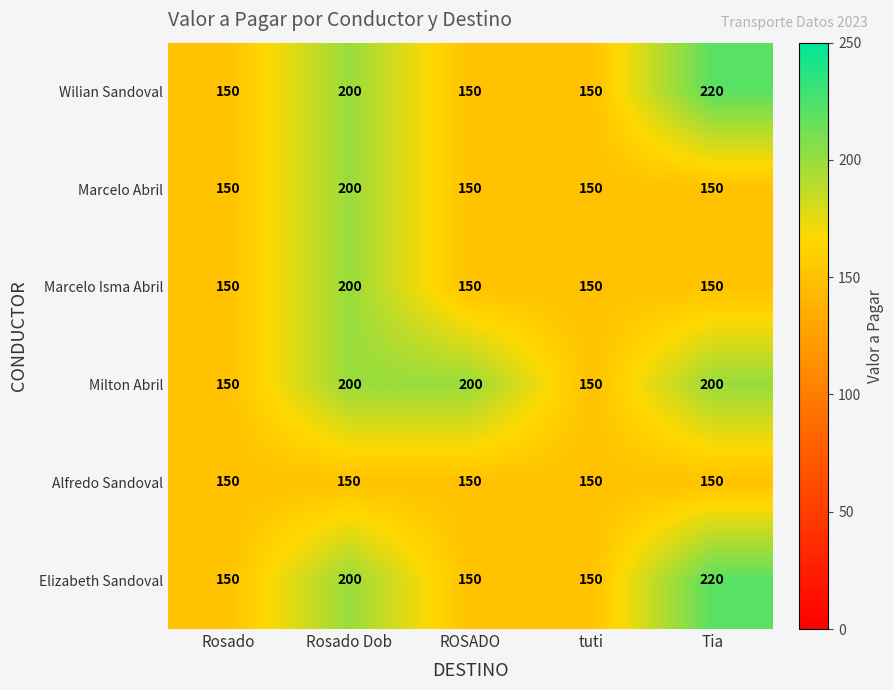

What is the difference between the maximum and minimum values in the Milton Abril series?

50